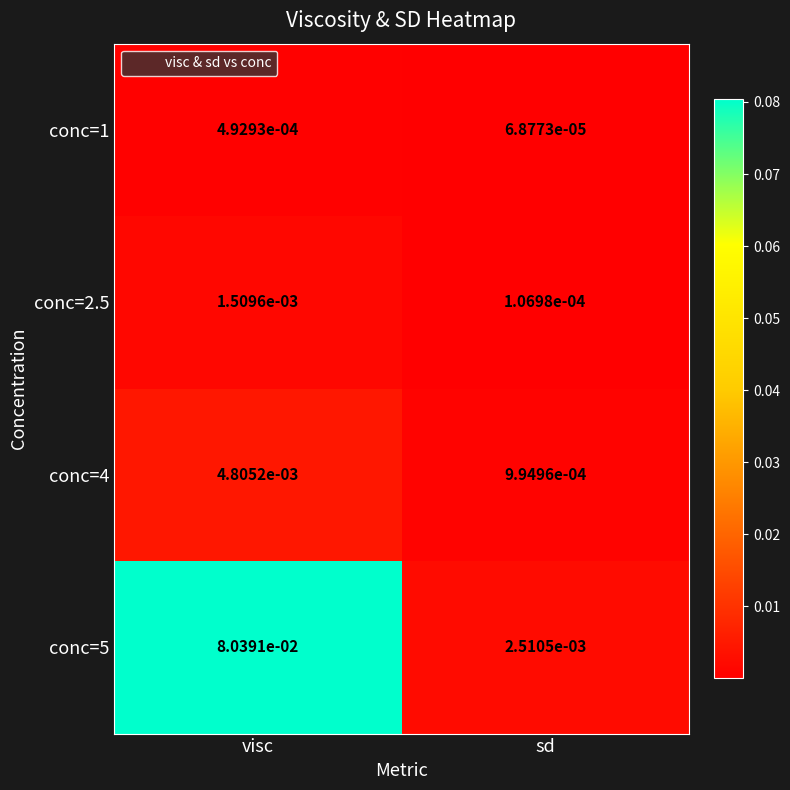

At which category is the sum across all series the highest?

visc